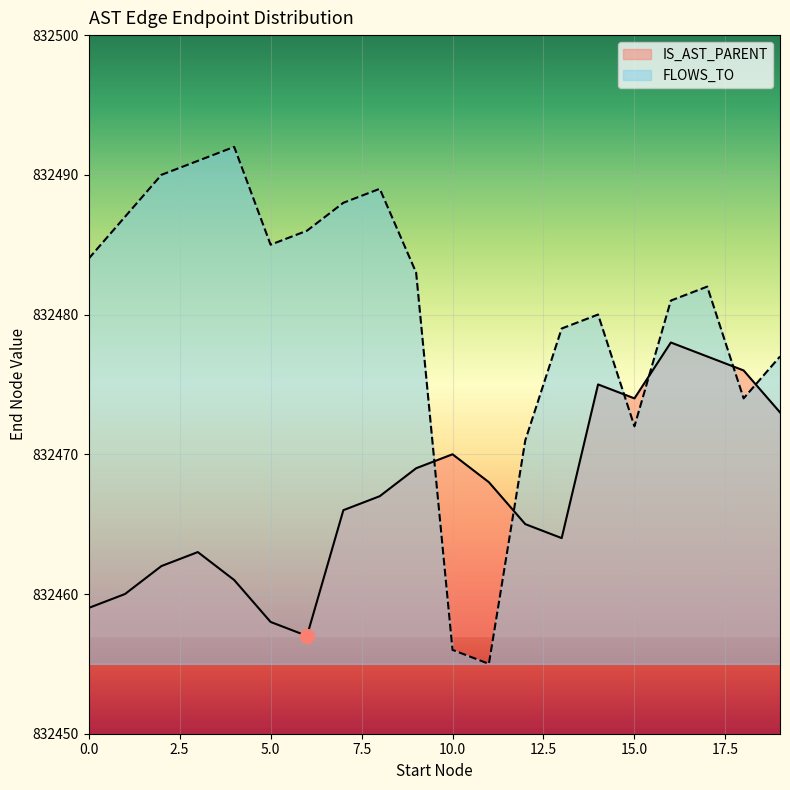

At which category is the sum across all series the highest?

16